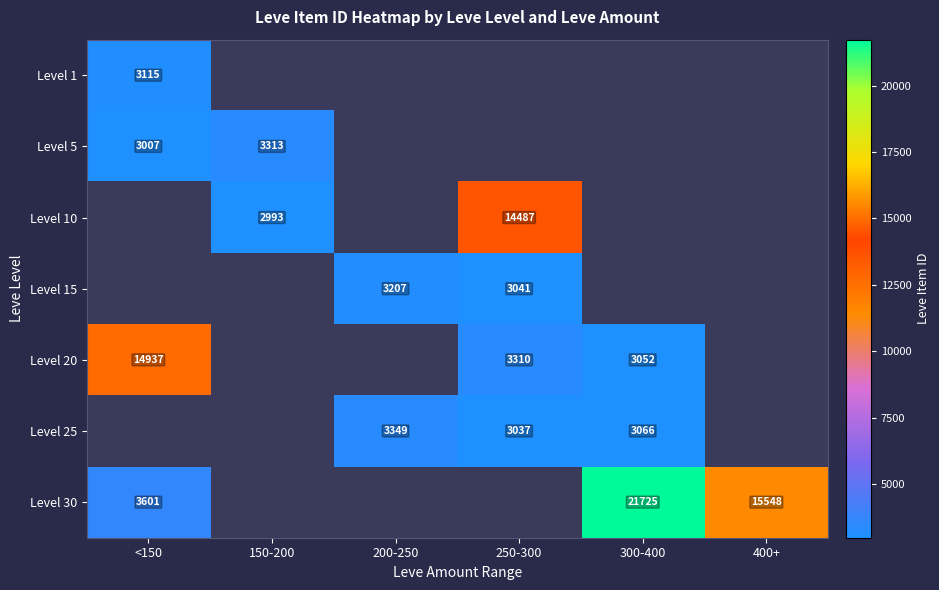

Is it true that Level 15 equals 3207.5 at 200-250?

True